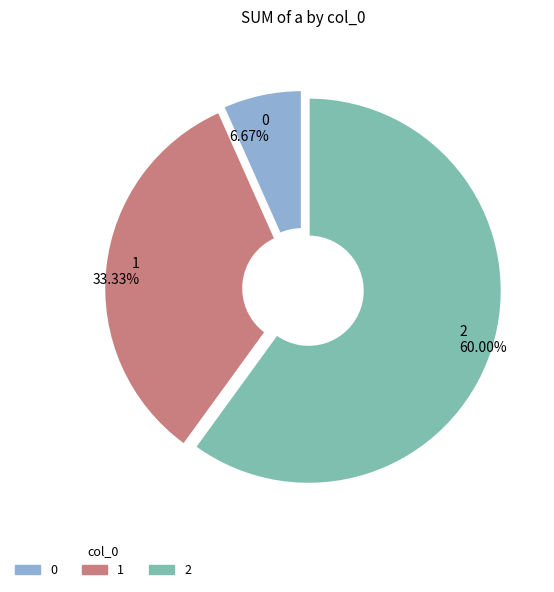

To the nearest percent, what portion does 0 represent?

7%